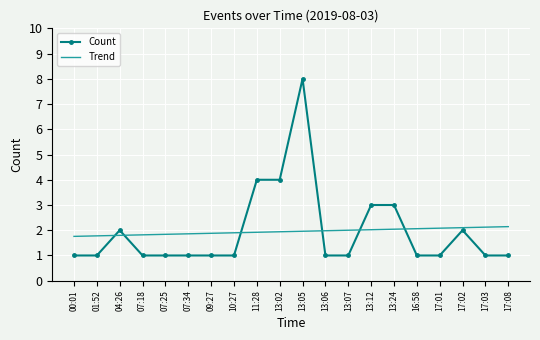

What position from the left is 13:07?

13